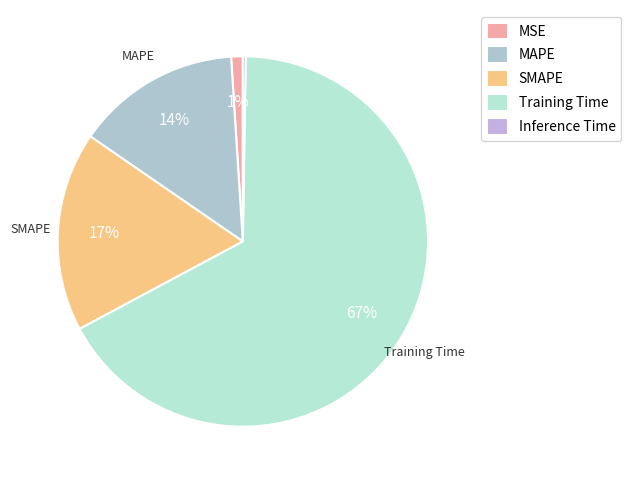

Is it true that Training Time is 61% of the pie?

False